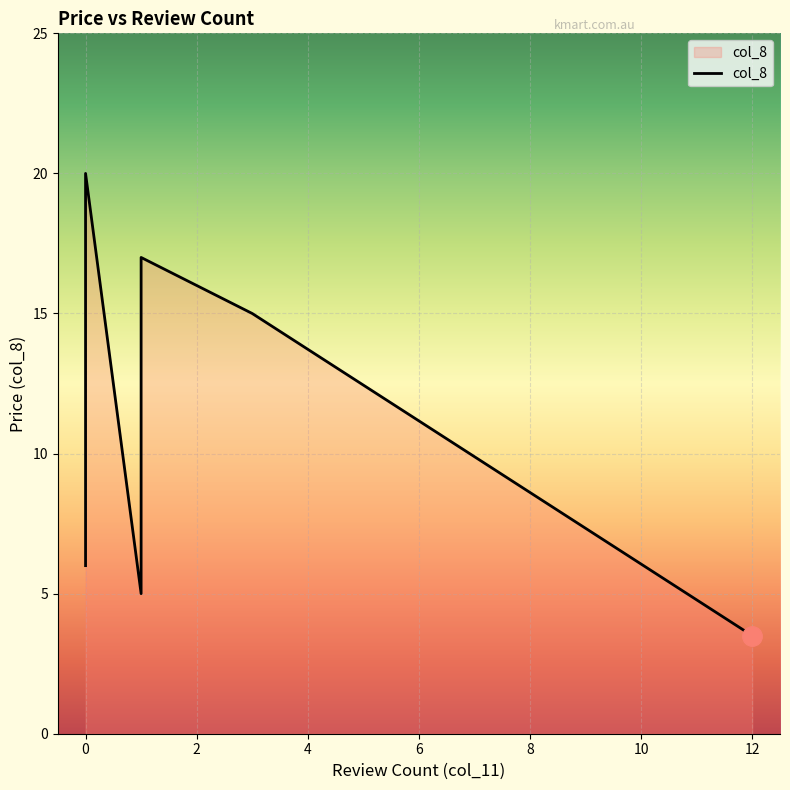

What is the minimum value shown in the chart?

3.5